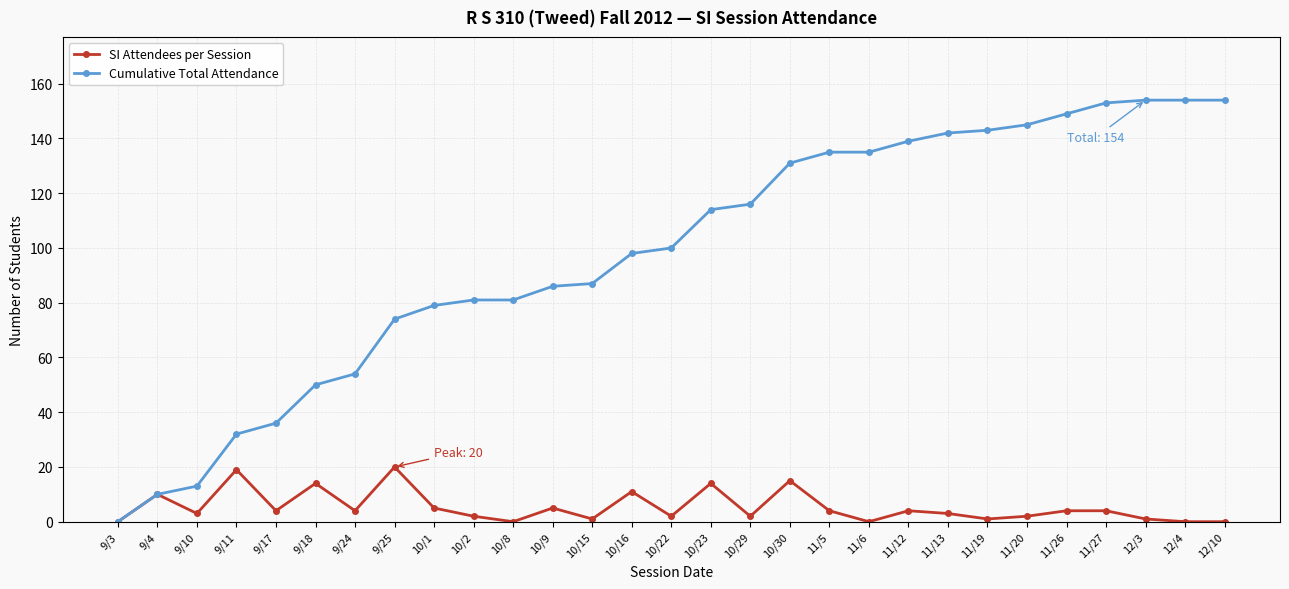

What are all the series names shown in the legend?

SI Attendees per Session, Cumulative Total Attendance